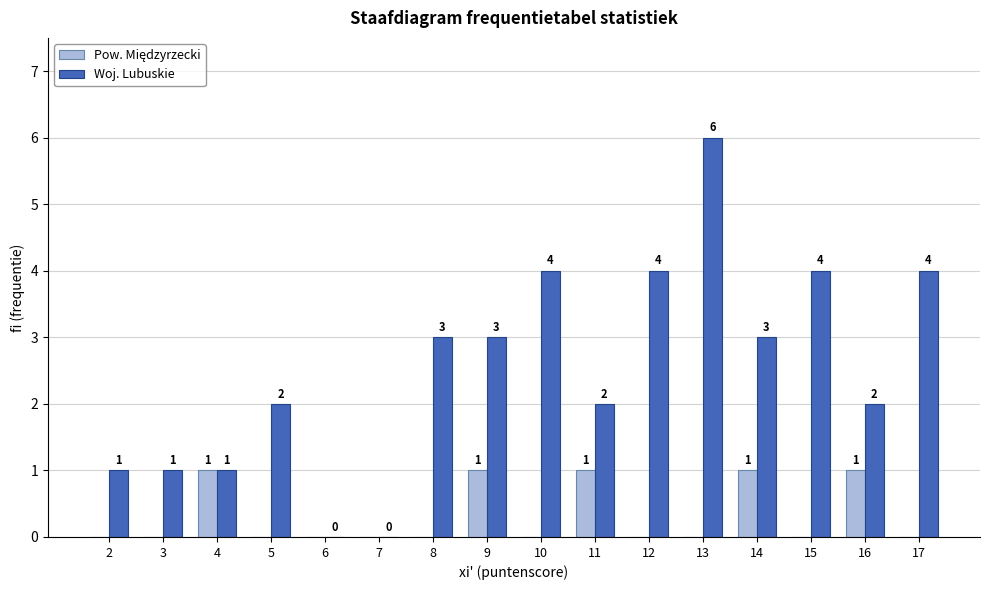

What is the highest value of the Woj. Lubuskie series?

6